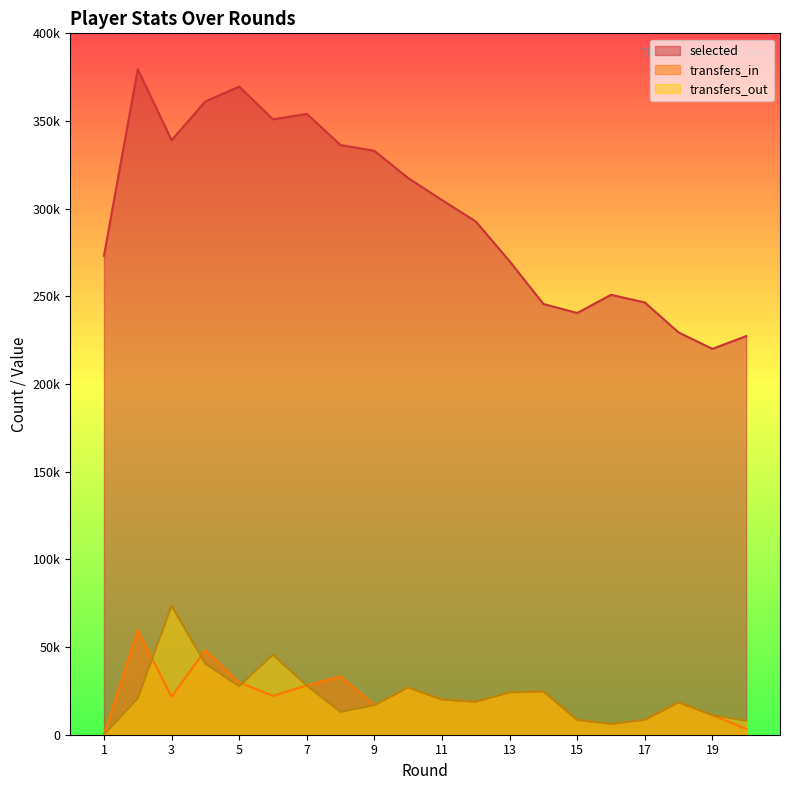

Which has a higher value, 20 or 6?

6